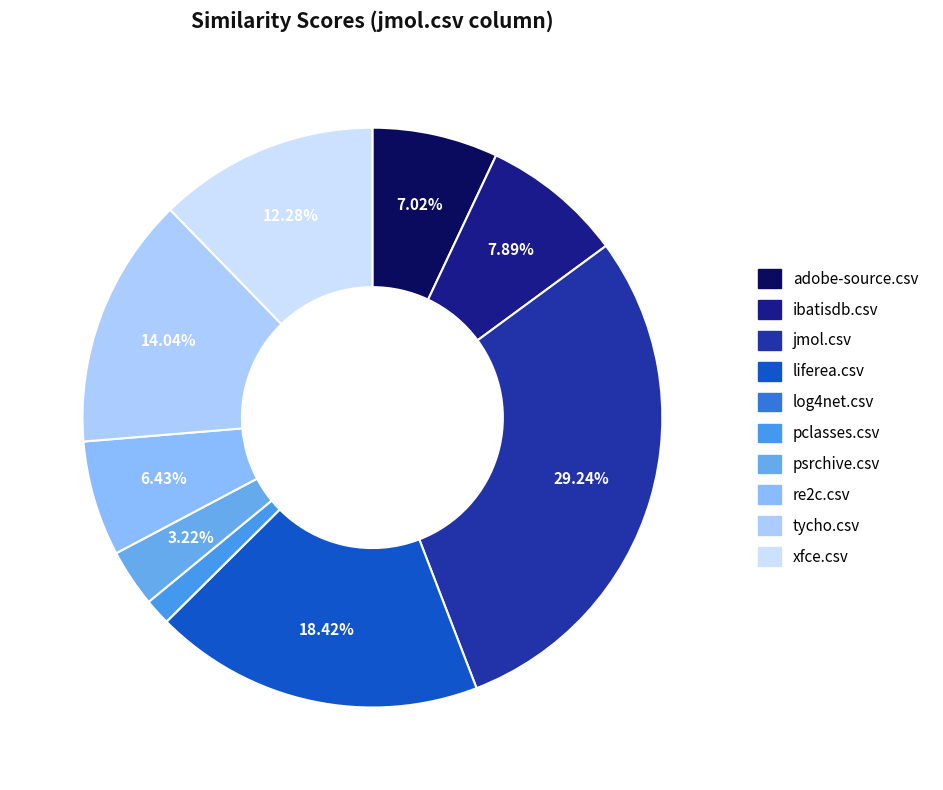

How much of the chart is everything except xfce.csv?

87.7%